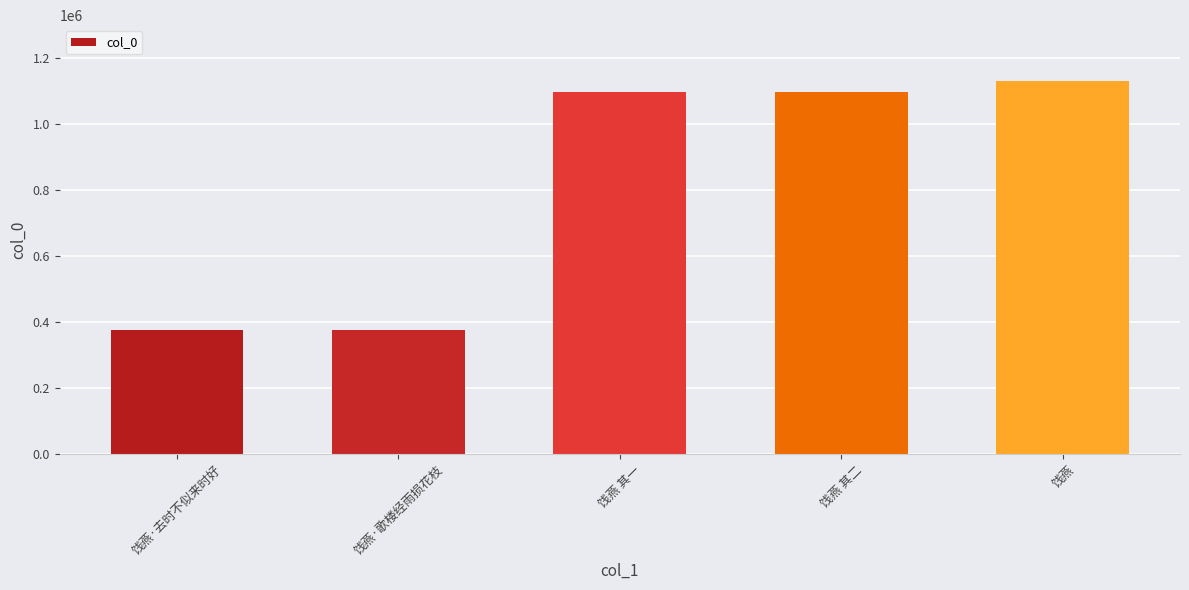

What is the greatest value displayed?

1129570